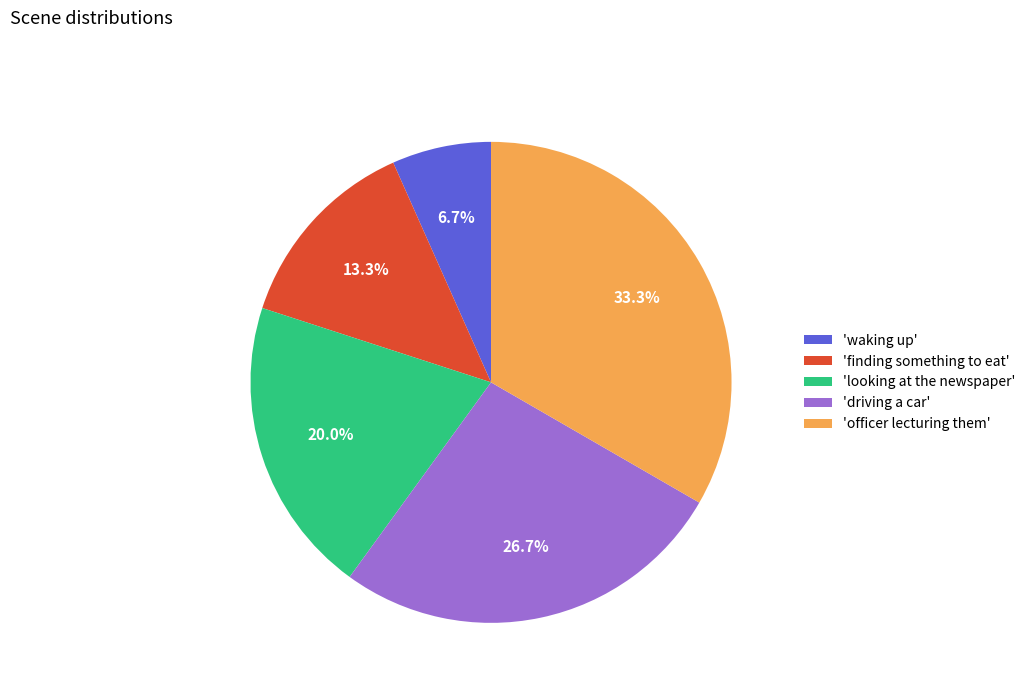

Is there a majority slice in this chart?

No